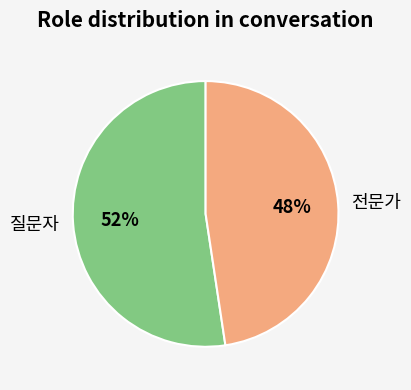

How many slices are in this pie chart?

2